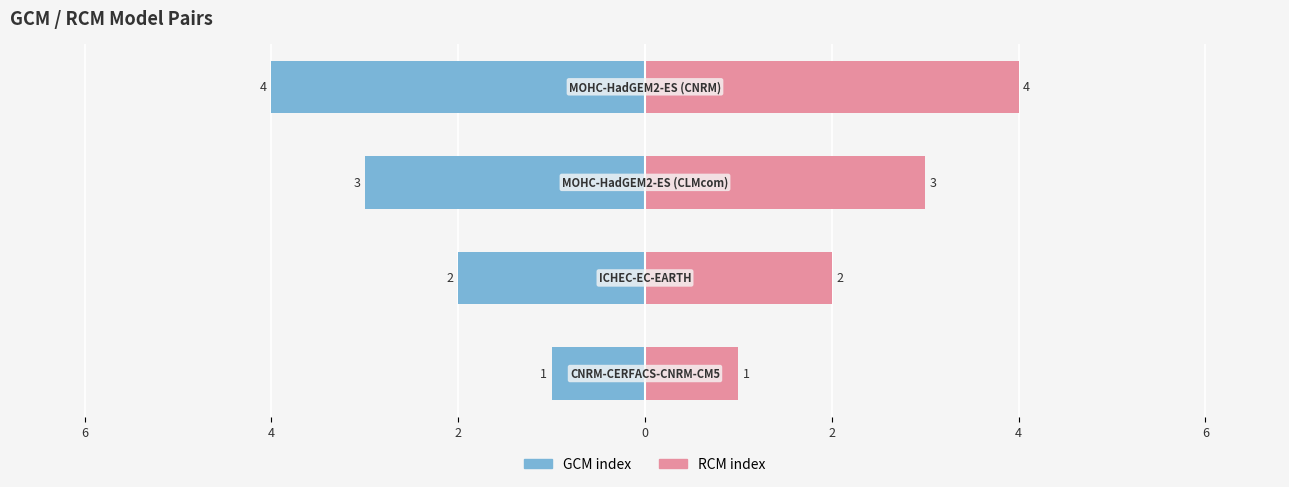

The value of GCM at 2 is -4. True or false?

True